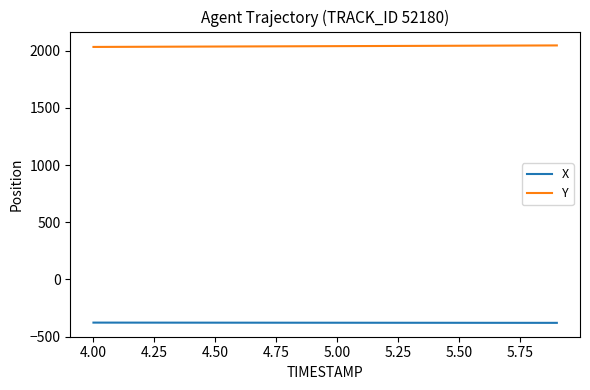

What is the highest value of the Y series?

2047.4